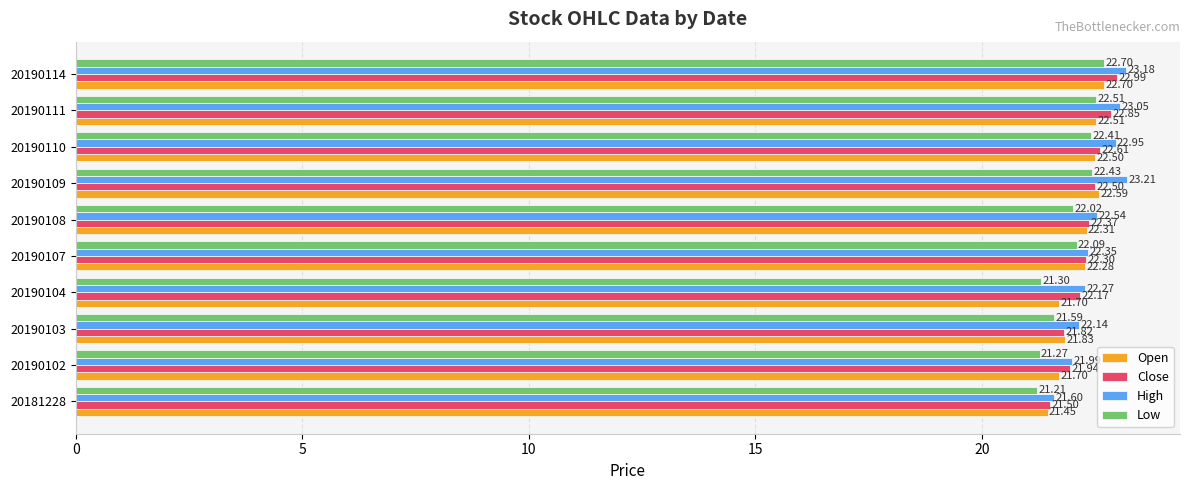

Which series has the largest range (max minus min)?

High